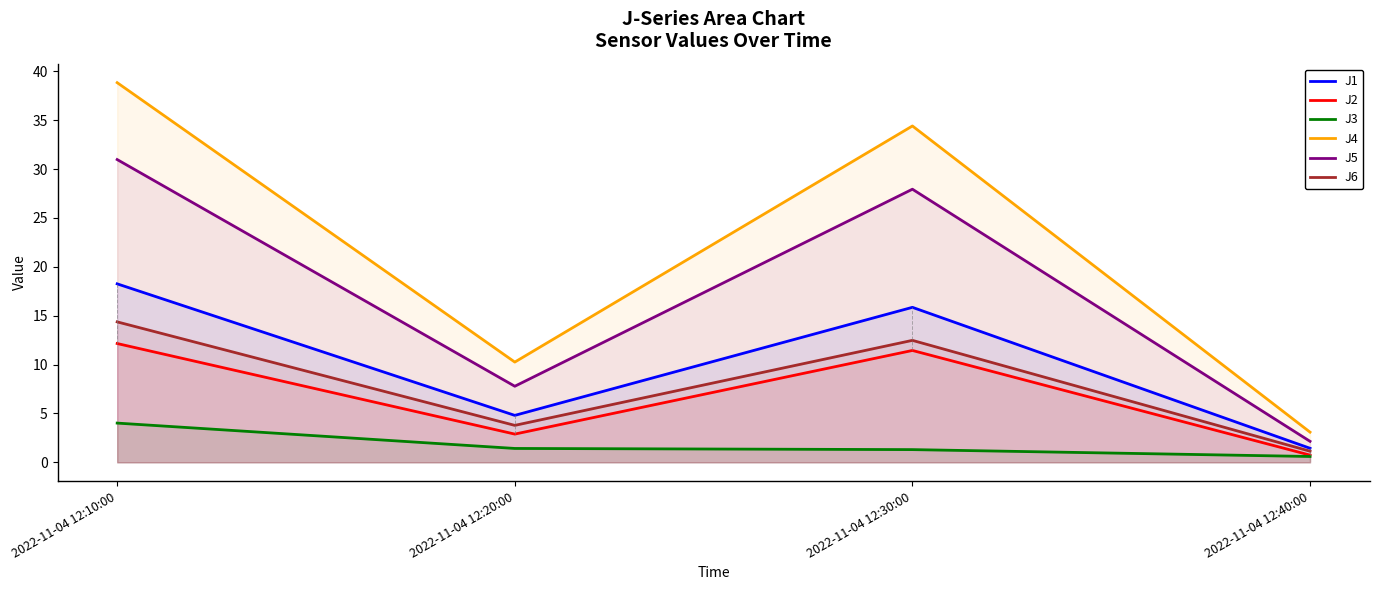

How many data points in J2 are less than 11?

2